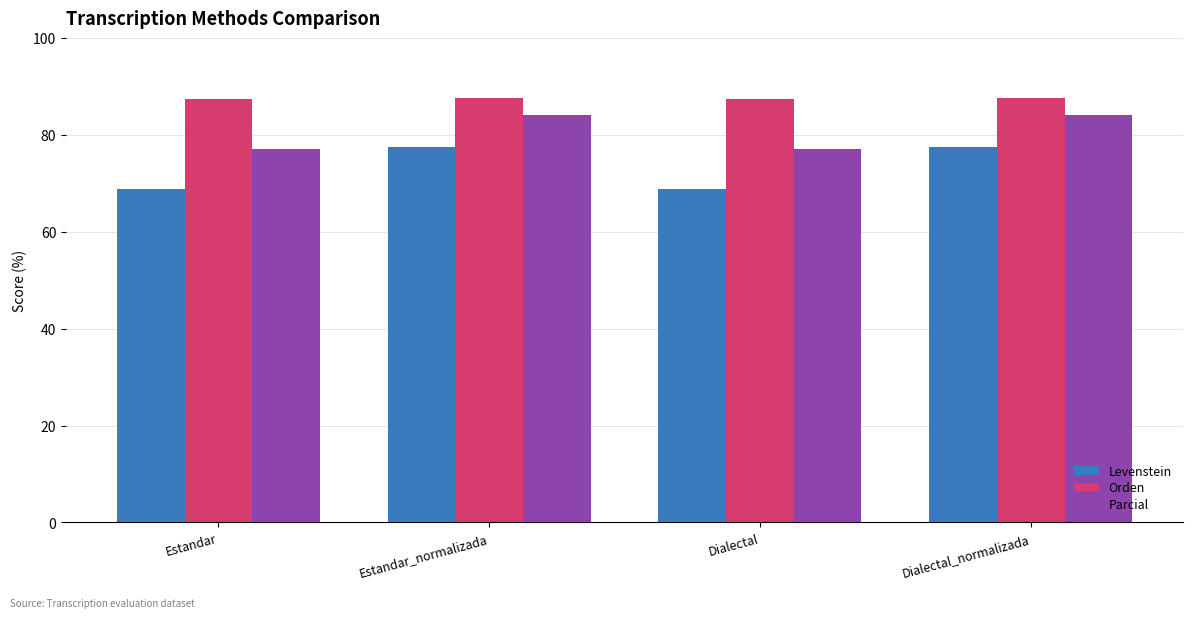

What is the difference between the second highest and minimum values in the Orden series?

0.2